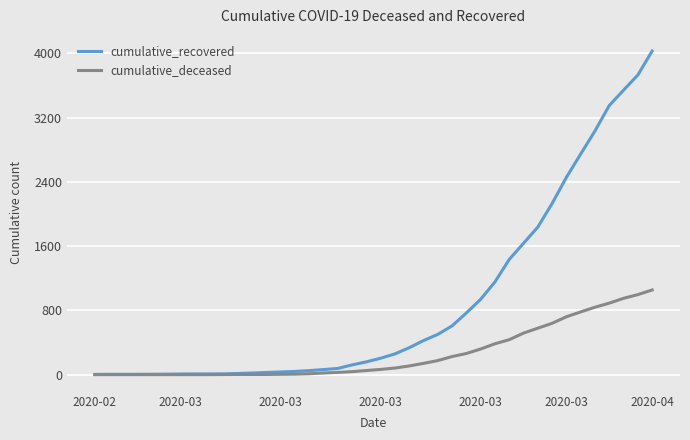

Which series has the largest total across all categories?

cumulative_recovered